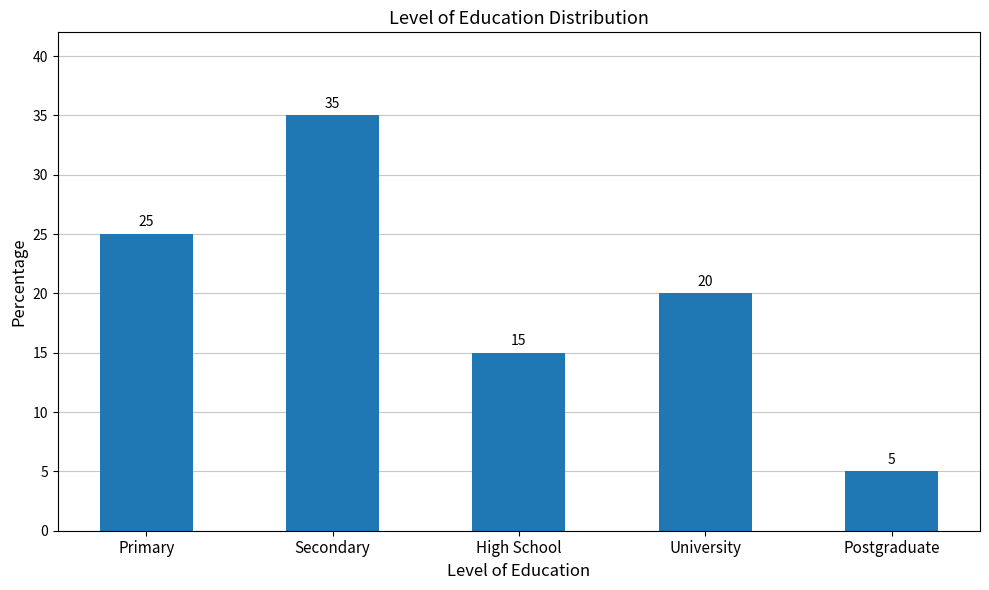

Reading right to left, list all the values displayed in this chart.

5	20	15	35	25